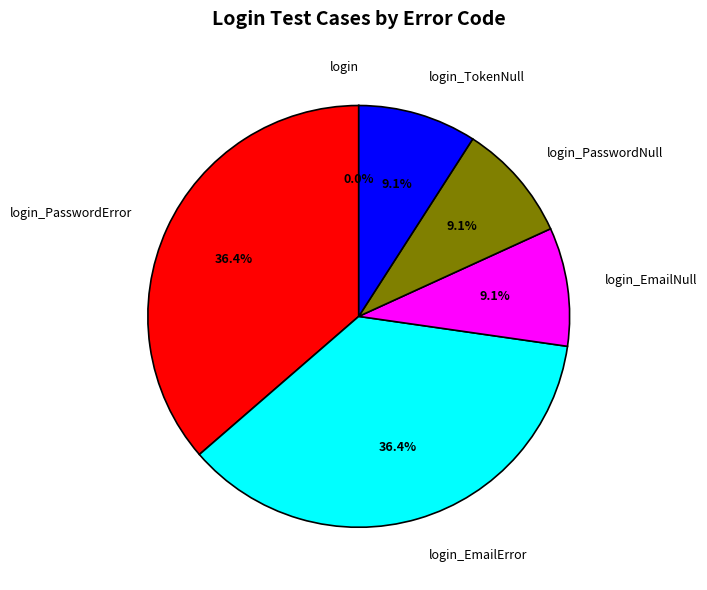

Is there any slice that represents more than half of the pie?

No